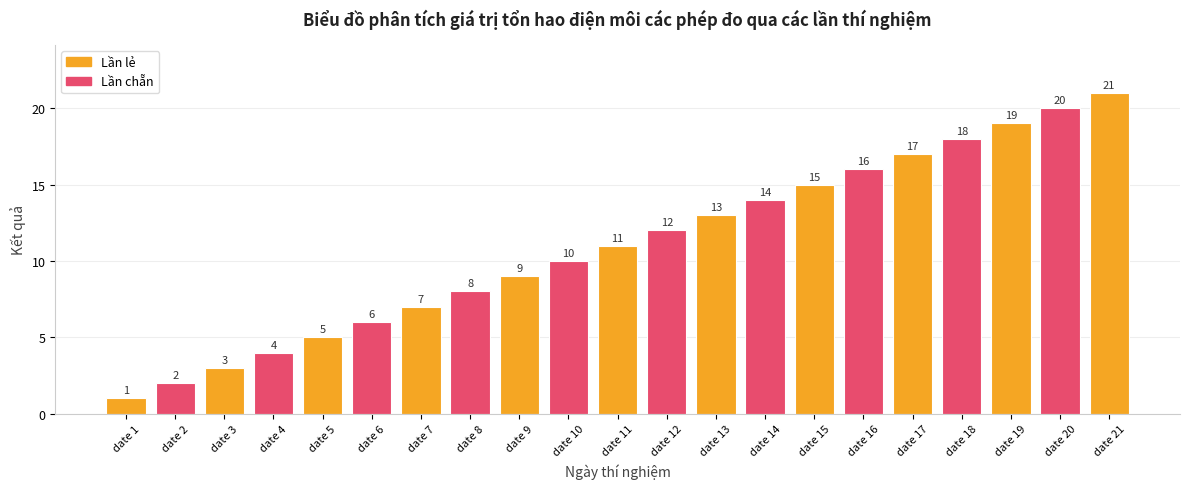

Reading left to right, transcribe all the data shown in this chart.

date 1=1	date 2=2	date 3=3	date 4=4	date 5=5	date 6=6	date 7=7	date 8=8	date 9=9	date 10=10	date 11=11	date 12=12	date 13=13	date 14=14	date 15=15	date 16=16	date 17=17	date 18=18	date 19=19	date 20=20	date 21=21